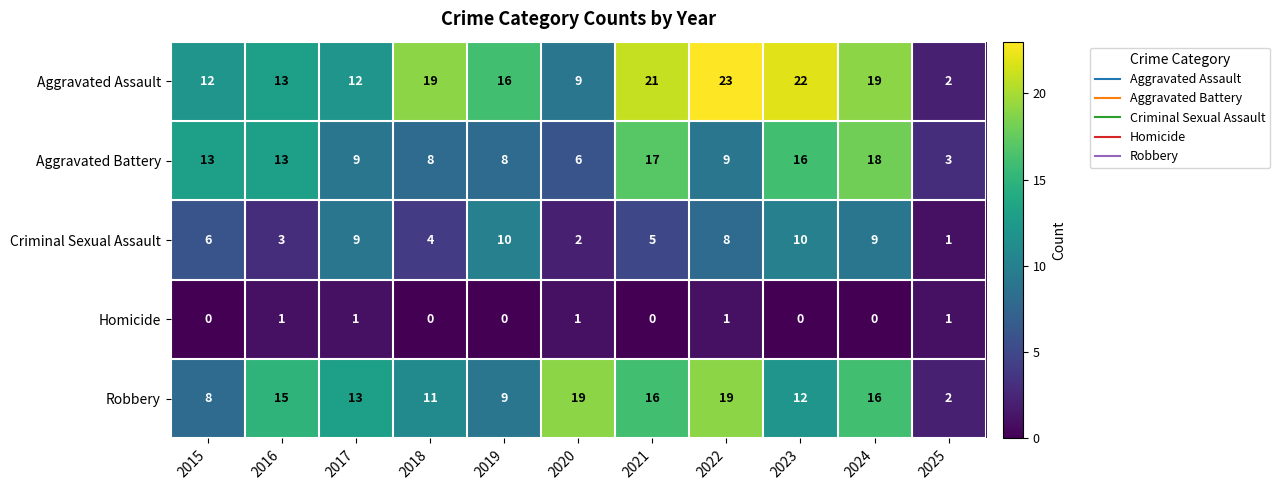

The value of Criminal Sexual Assault at 2020 is 1. True or false?

False